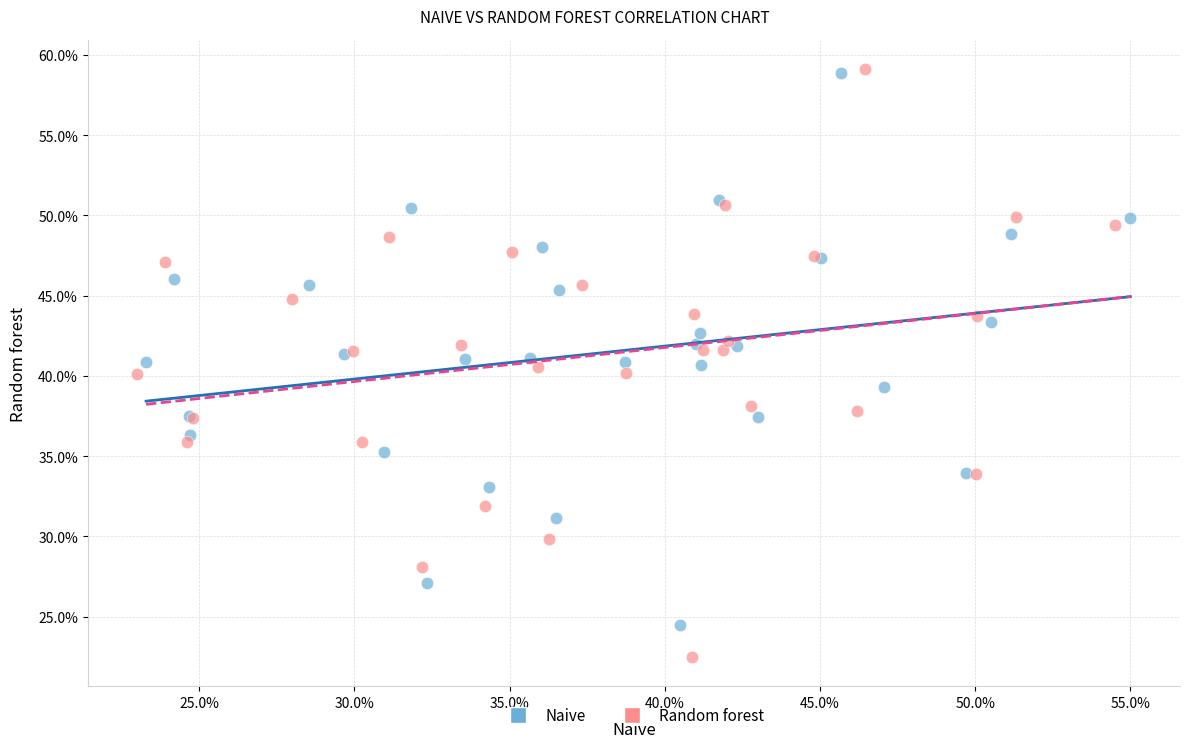

Which series has the largest Y range (max minus min)?

Random forest